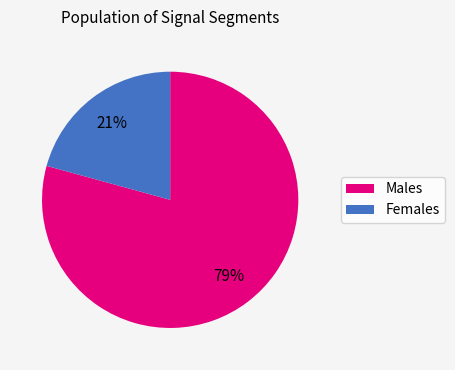

Is there a majority slice in this chart?

Yes